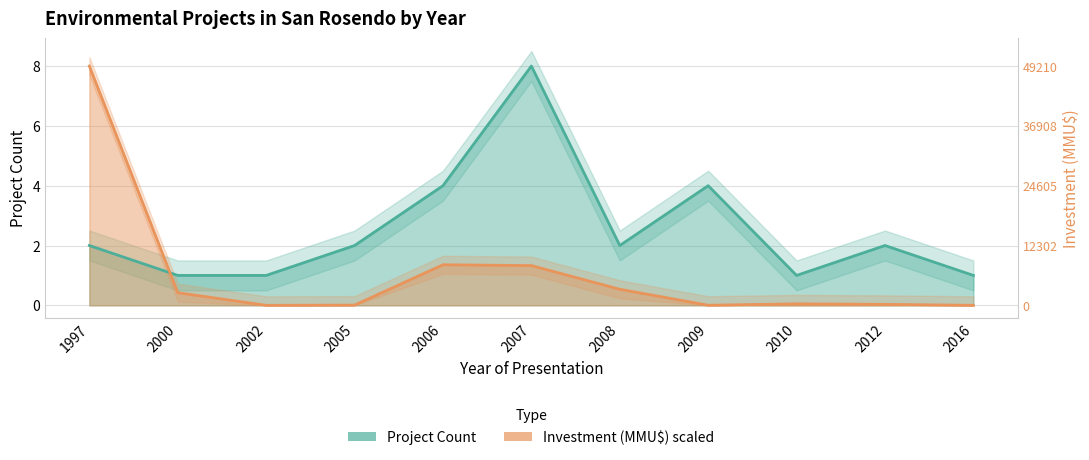

Which has a higher value, 2007 or 2005?

2007